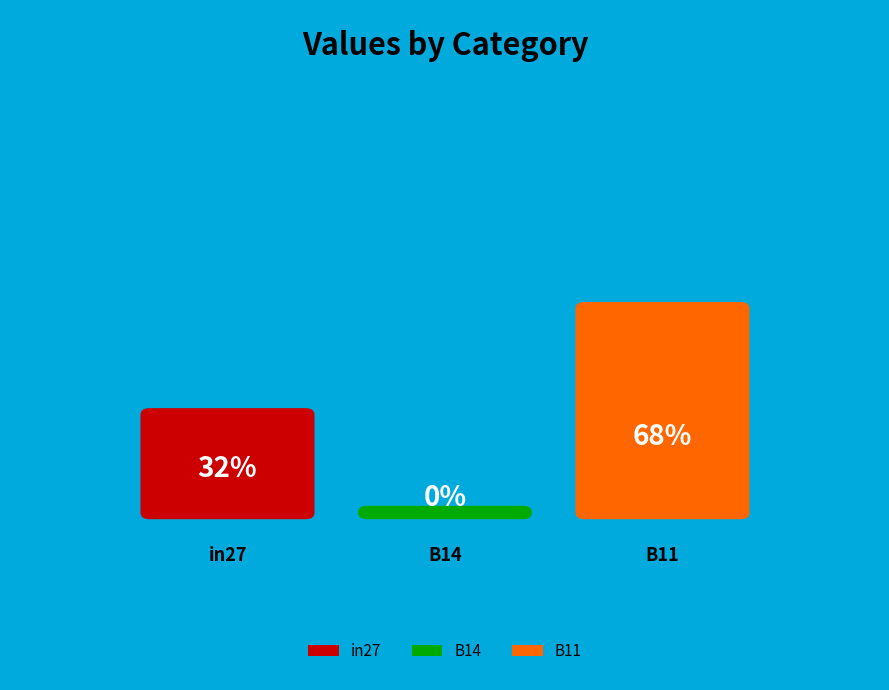

Is it true that B11 is 78% of the pie?

False